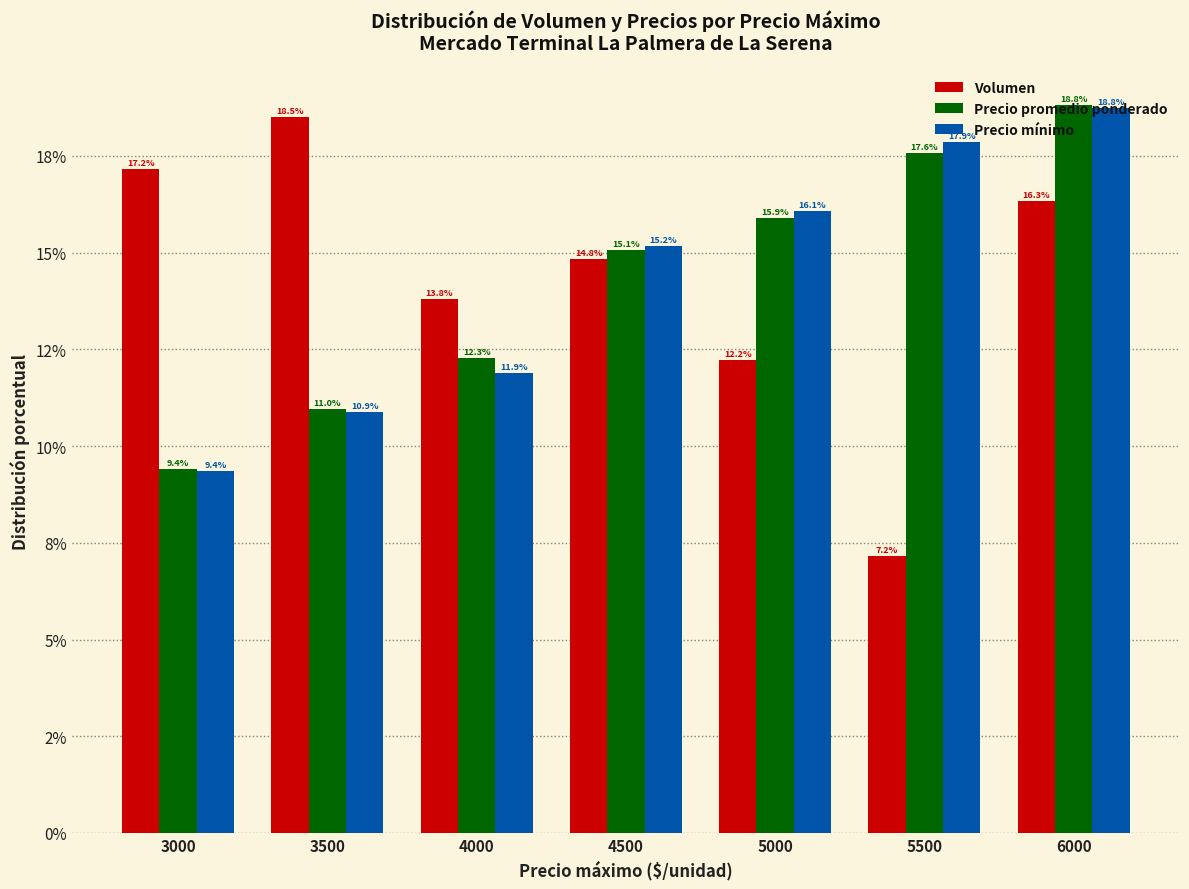

Which label corresponds to the largest value in the chart?

6000